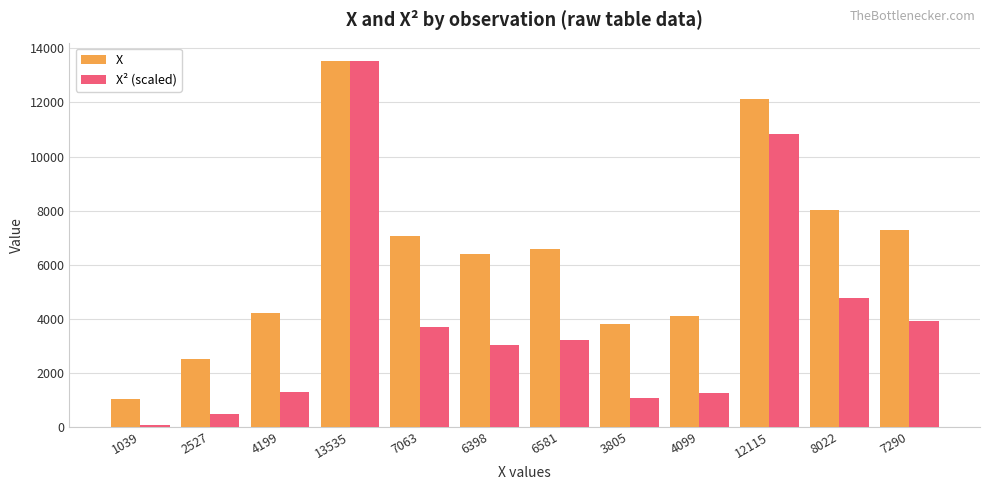

Reading left to right, extract all data points from this chart.

X: 1039=1039.0	2527=2527.0	4199=4199.0	13535=13535.0	7063=7063.0	6398=6398.0	6581=6581.0	3805=3805.0	4099=4099.0	12115=12115.0	8022=8022.0	7290=7290.0
X² (scaled): 1039=79.8	2527=471.8	4199=1302.7	13535=13535.0	7063=3685.7	6398=3024.3	6581=3199.8	3805=1069.7	4099=1241.4	12115=10844.0	8022=4754.5	7290=3926.4